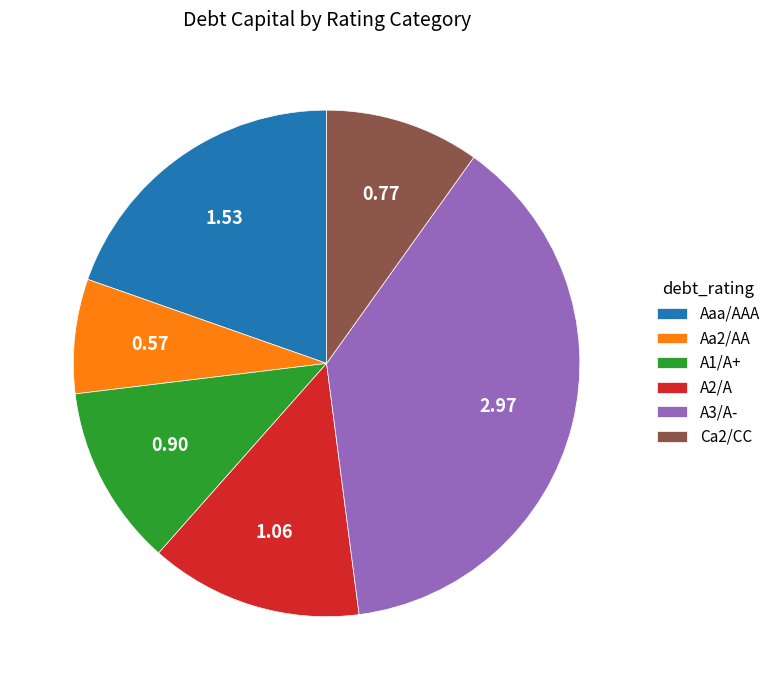

What is the smallest slice in the pie chart?

Aa2/AA